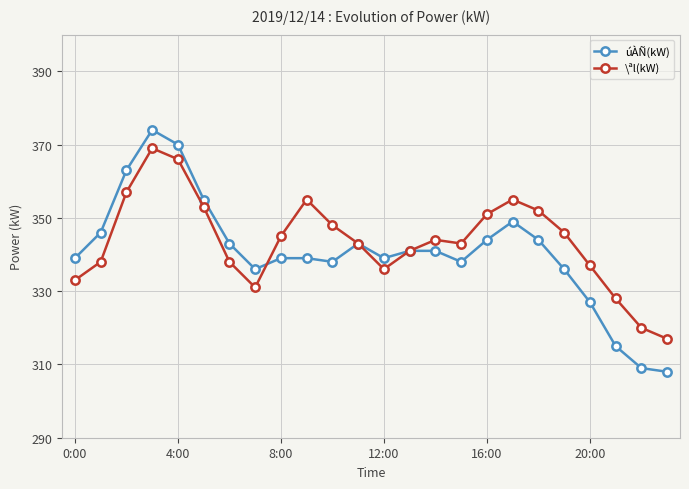

Count the number of categories in the chart.

24